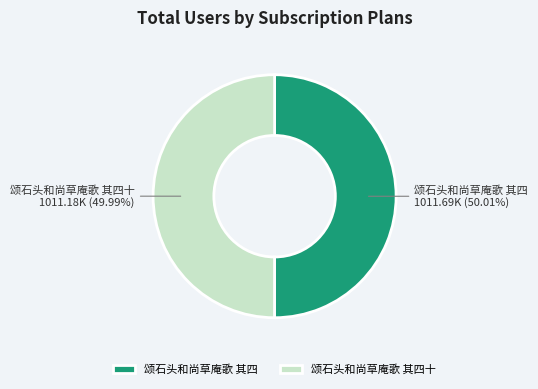

Does any single category account for the majority?

Yes